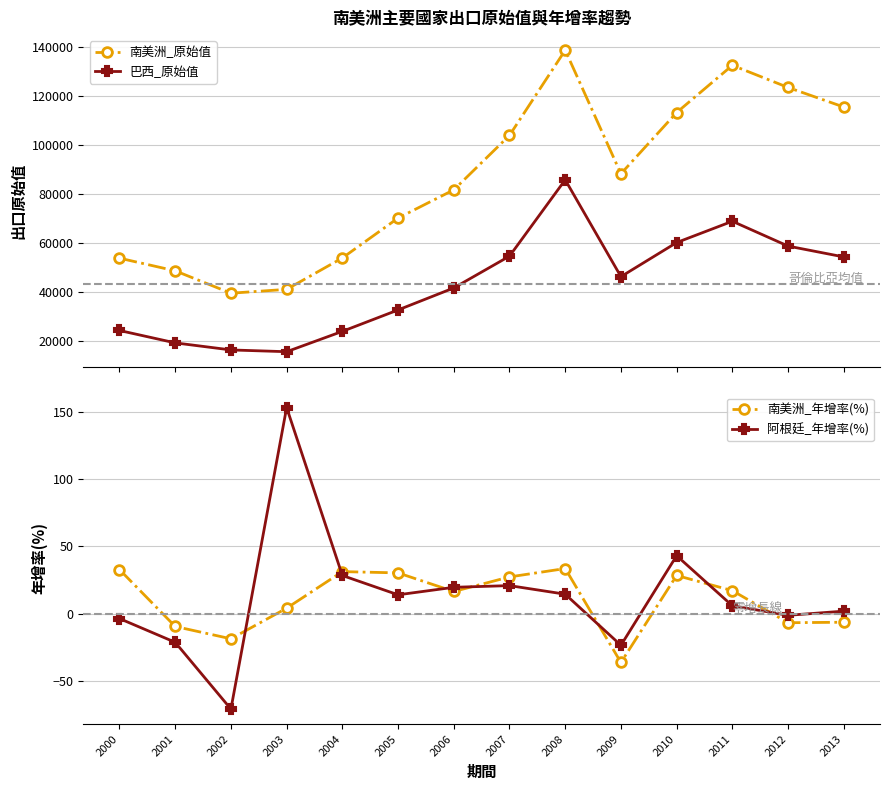

What is the value of the 南美洲_原始值 point at the 3rd from the left?

39550